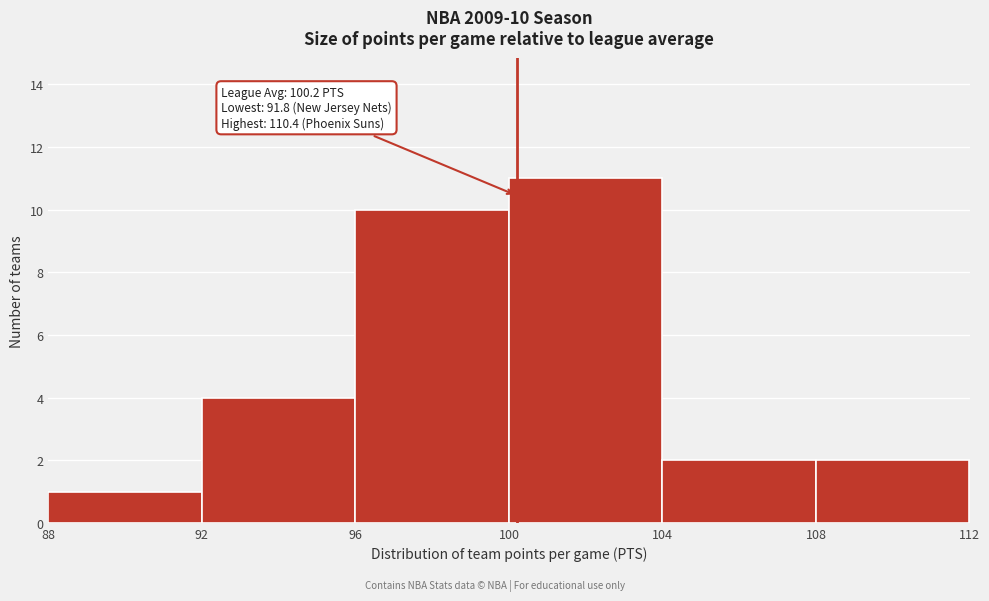

Over which range of the x-axis is the bar tallest?

100 to 104